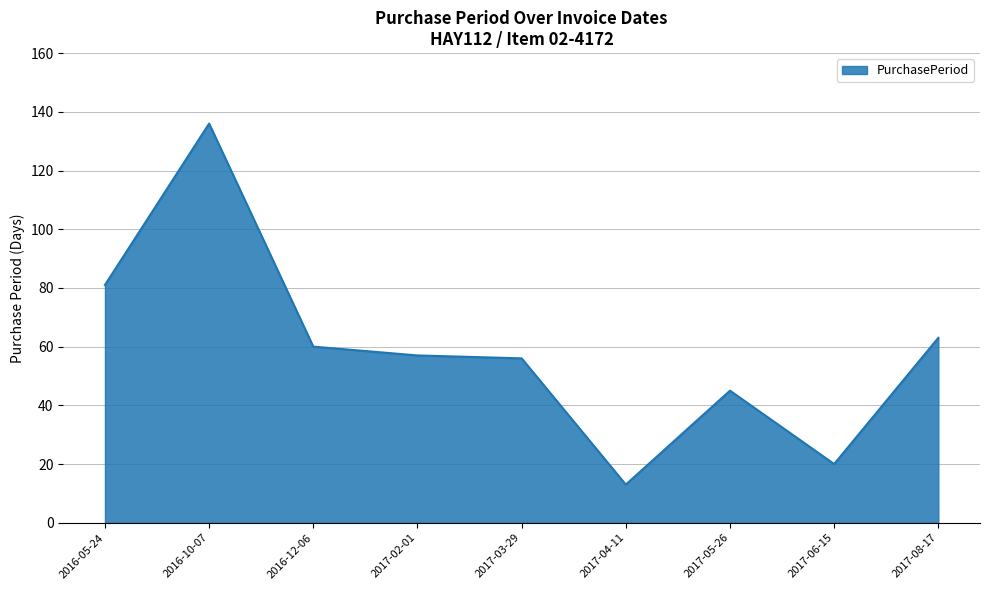

At which category does the chart reach its peak across all series?

2016-10-07